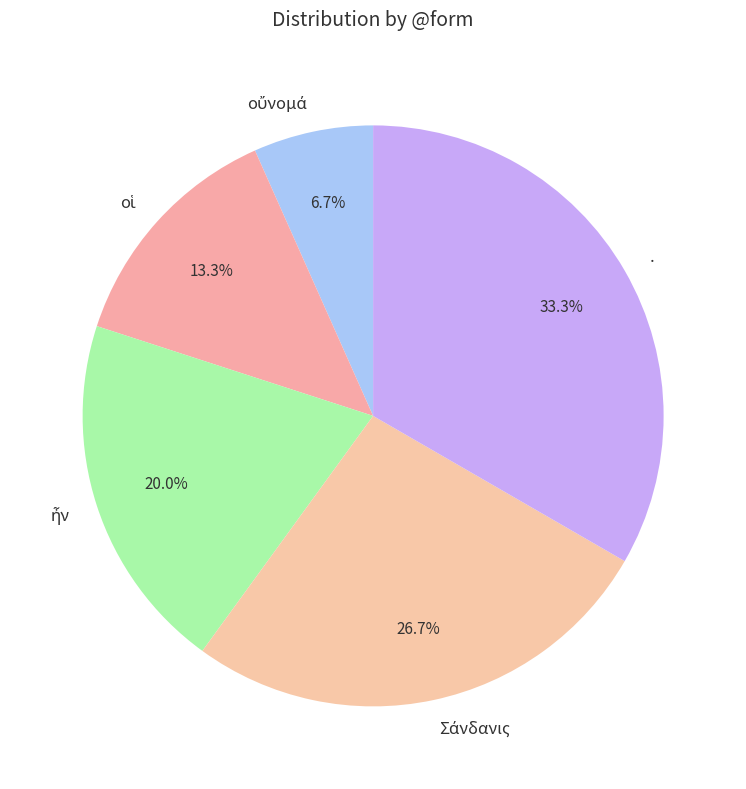

Does any single category account for the majority?

No